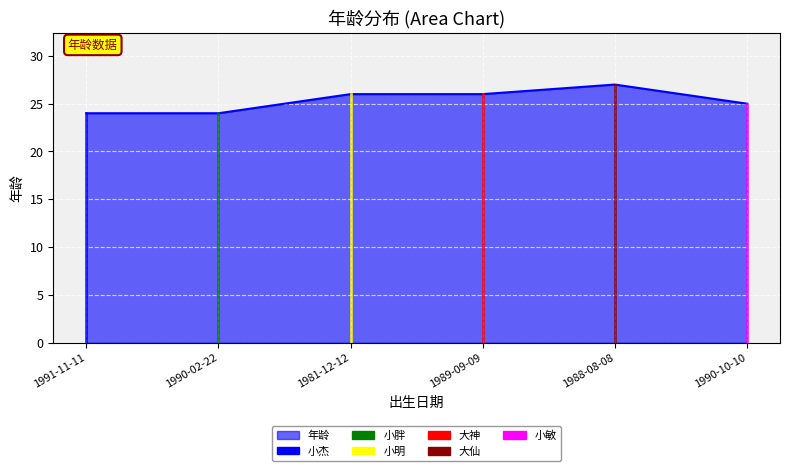

True or false: the data has more than 2 interior local peaks.

False